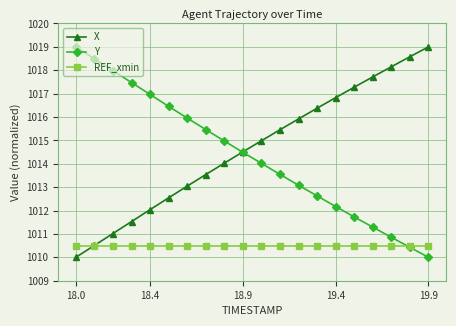

What is the value of the Y point at the 11th from the left?

1014.0